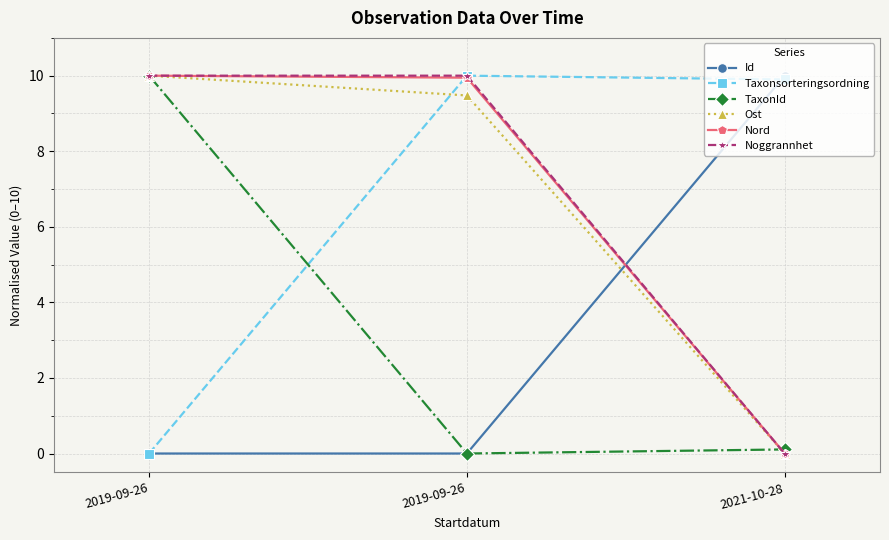

How many lines are shown in the chart?

6